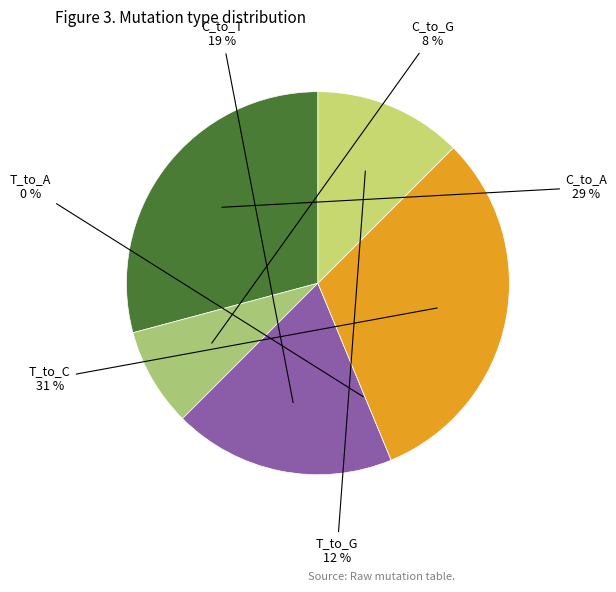

Rank the categories by value from highest to lowest.

T_to_C, C_to_A, C_to_T, T_to_G, C_to_G, T_to_A